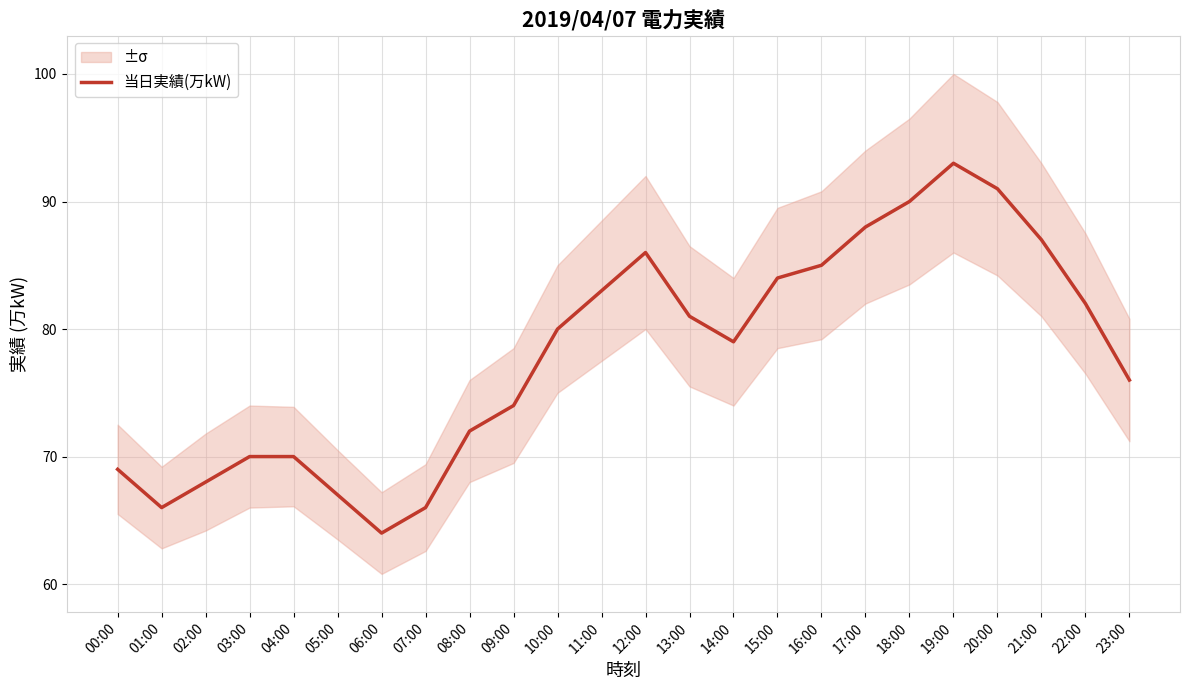

What is the value of the 5th point from the left?

70